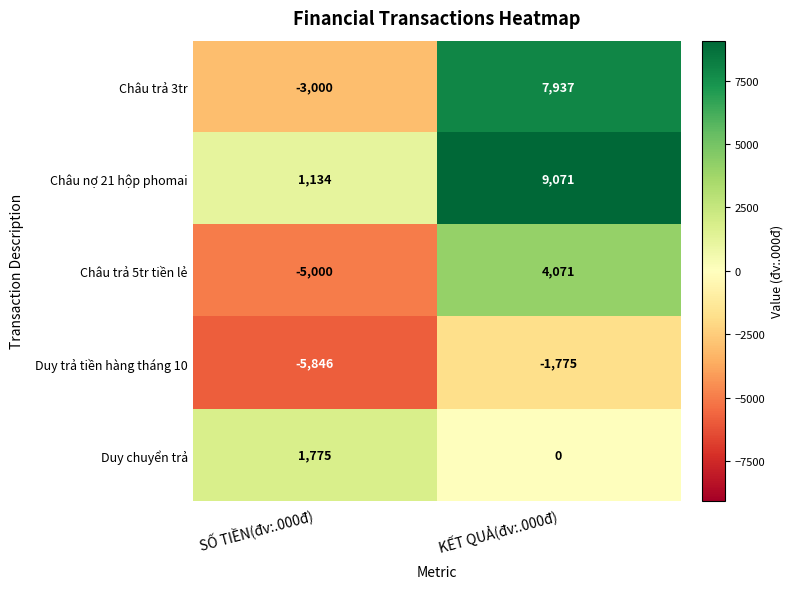

Where is Duy trả tiền hàng tháng 10 nearest to the value -3810?

KẾT QUẢ(đv:.000đ)